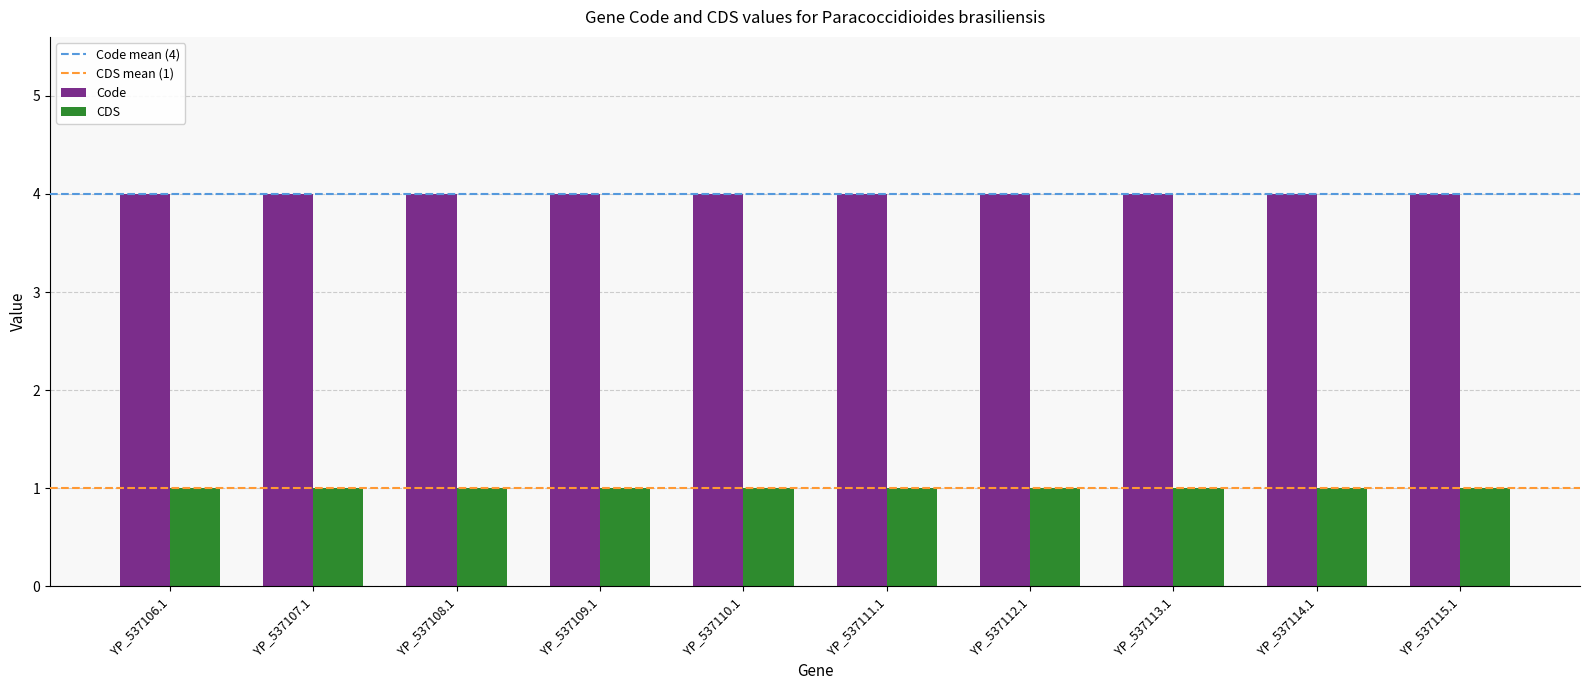

Rank the series at YP_537110.1 from lowest to highest value.

CDS, Code